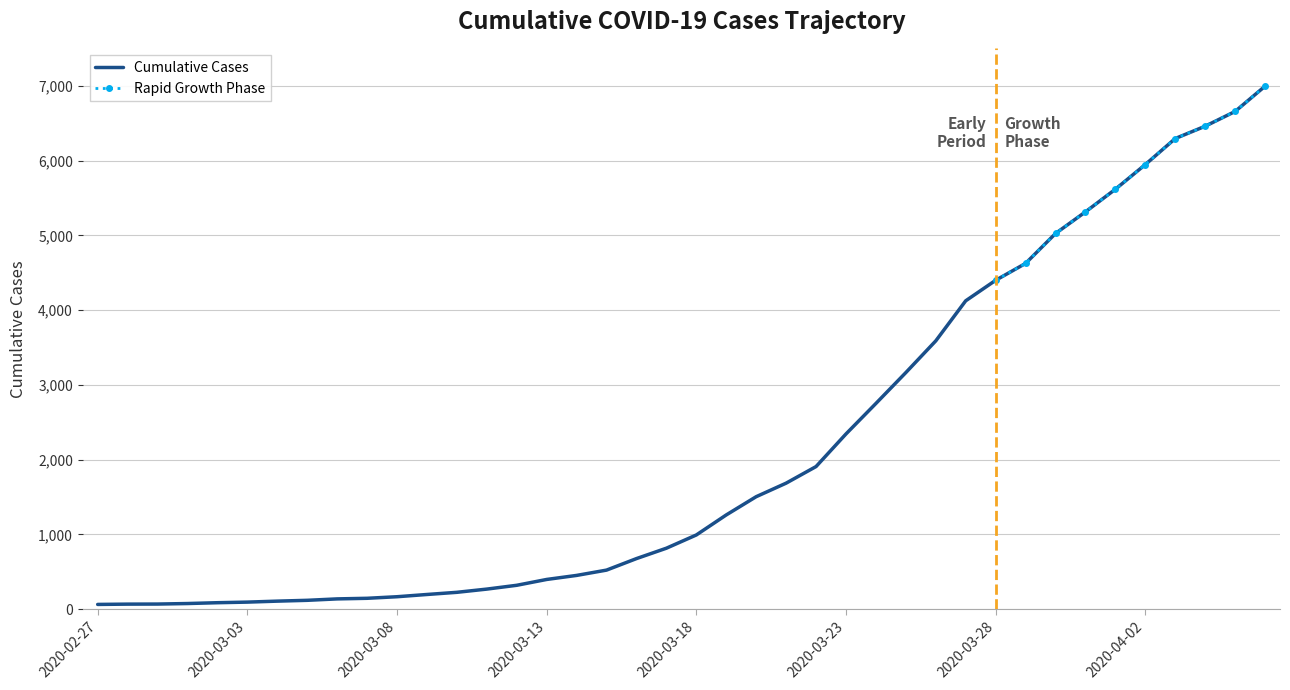

The chart shows a value of 6657 at 2020-04-05. True or false?

True